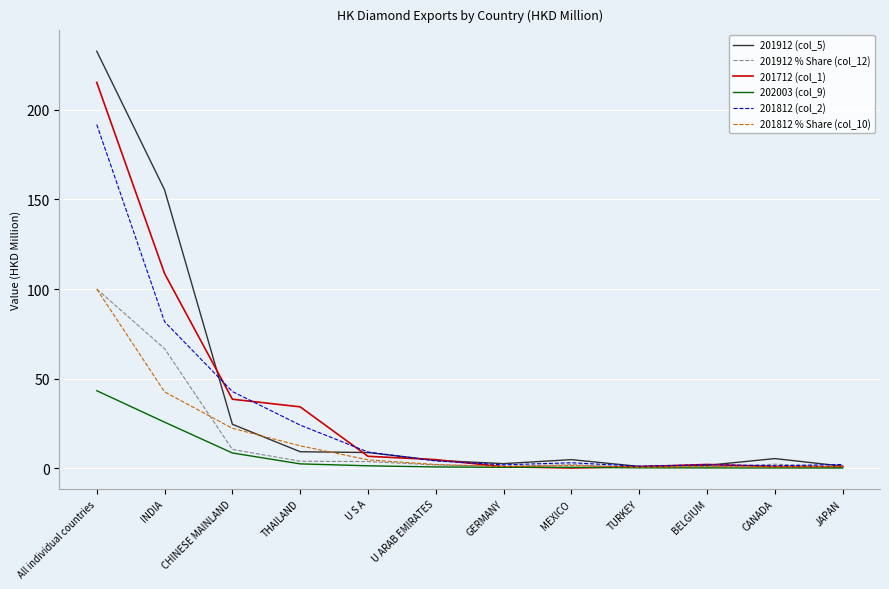

At which category is the sum across all series the highest?

All individual countries